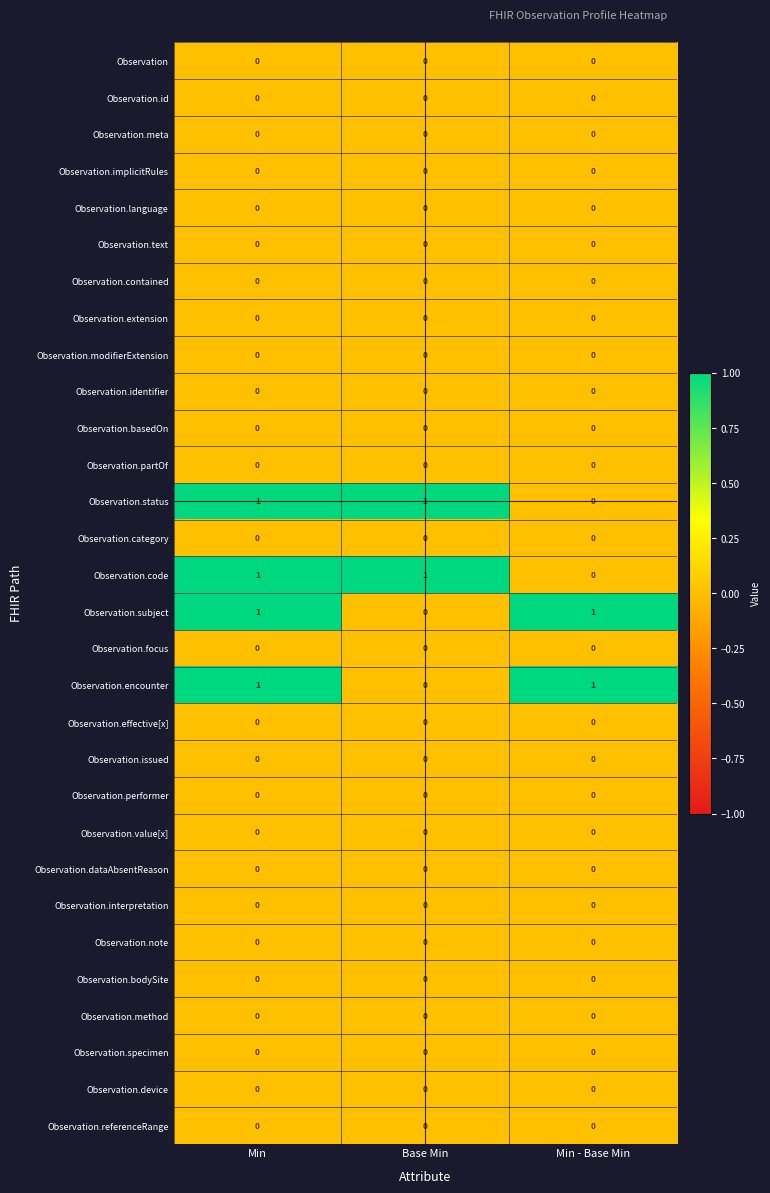

What is the greatest value displayed?

1